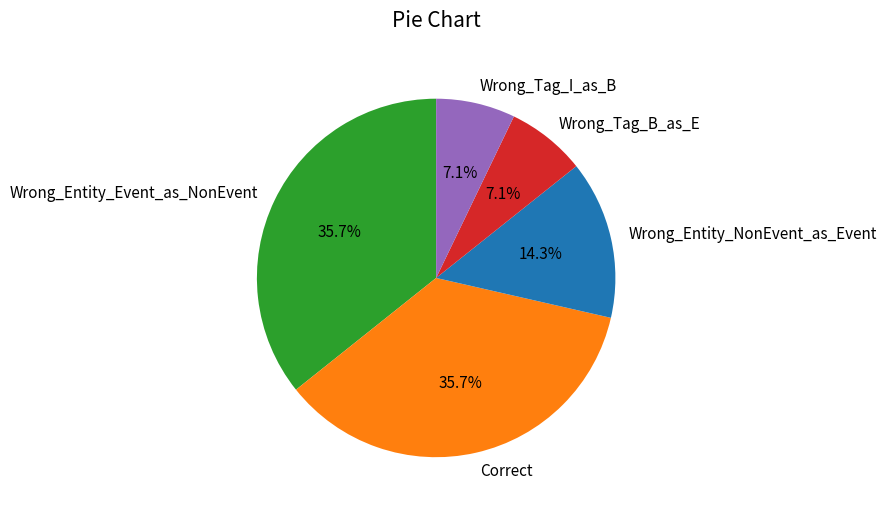

What is the ratio of the value at Wrong_Entity_Event_as_NonEvent to the value at Correct?

1.0